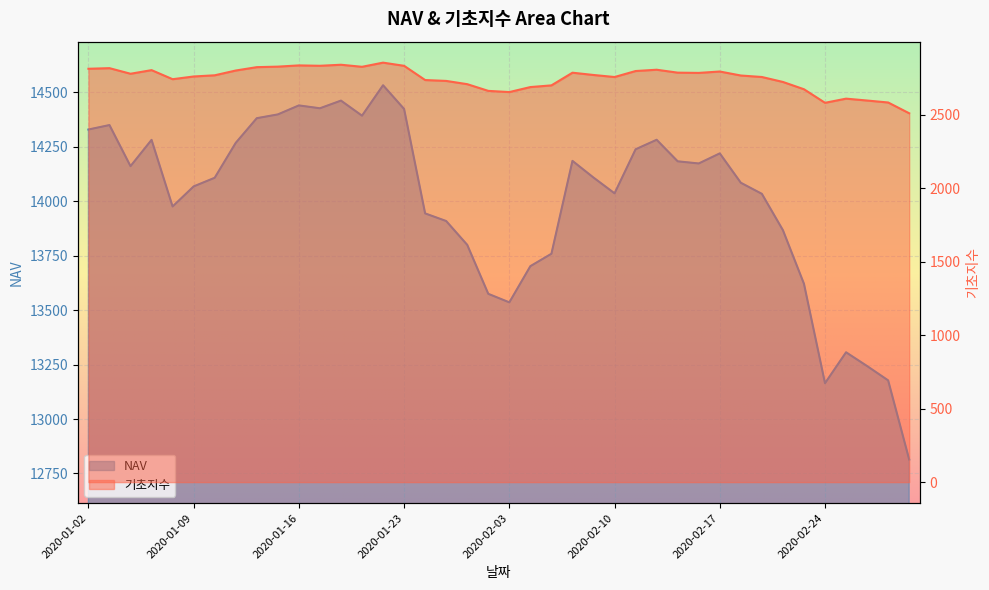

Which series changed the most between 2020-01-29 and 2020-02-07?

NAV